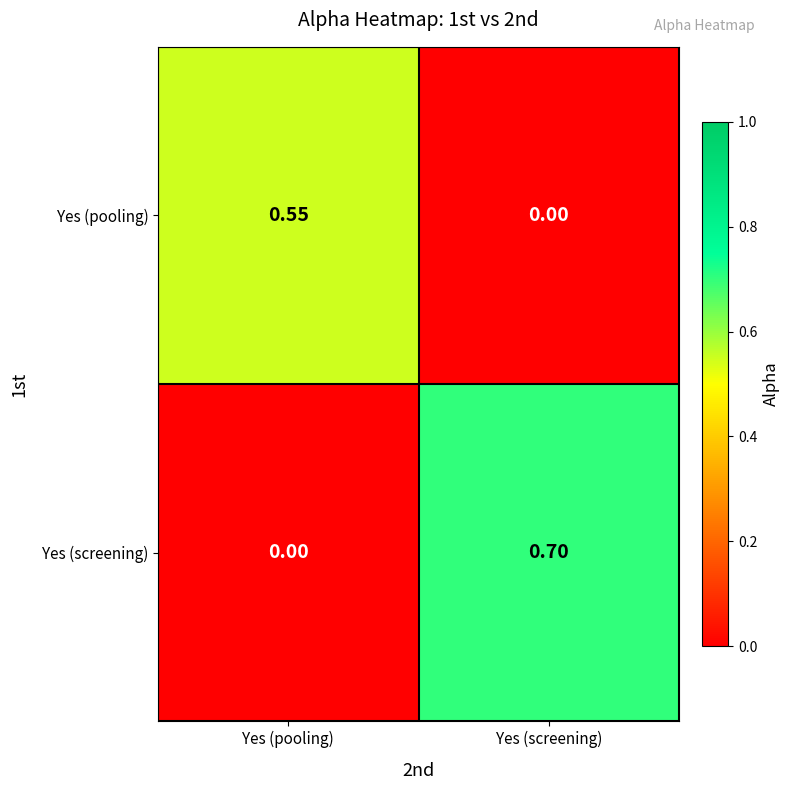

At which label is Yes (screening) closest to 0?

Yes (pooling)